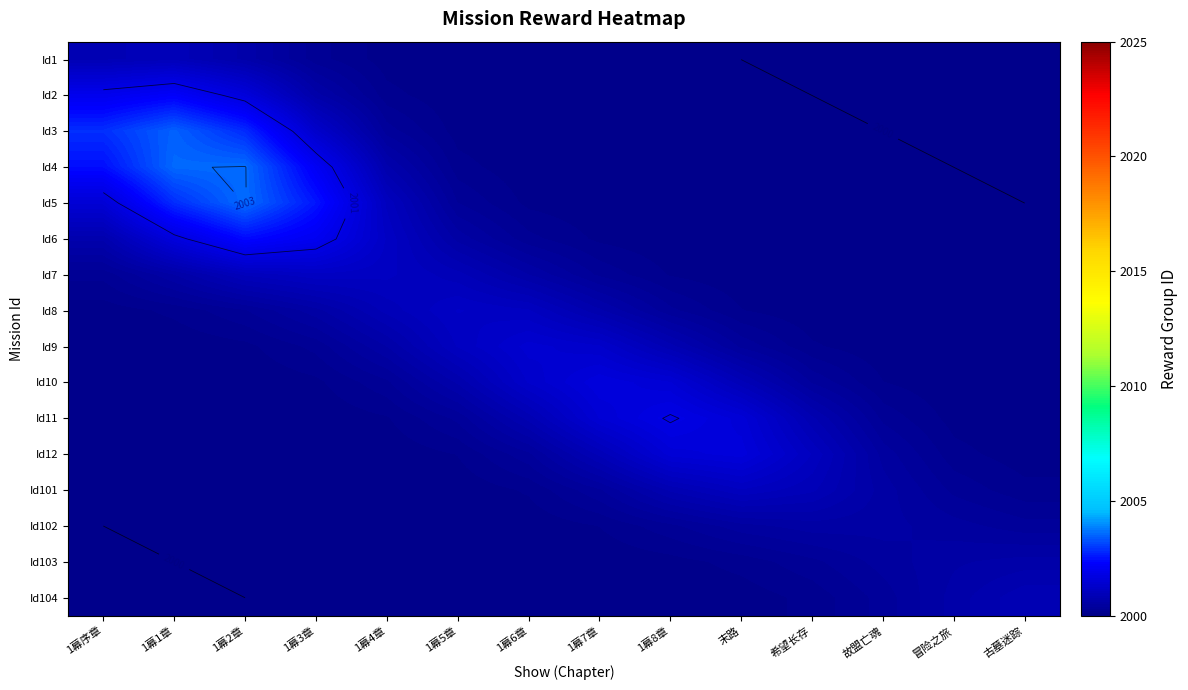

What is the spread (max minus min) of values at 1幕序章?

2.9